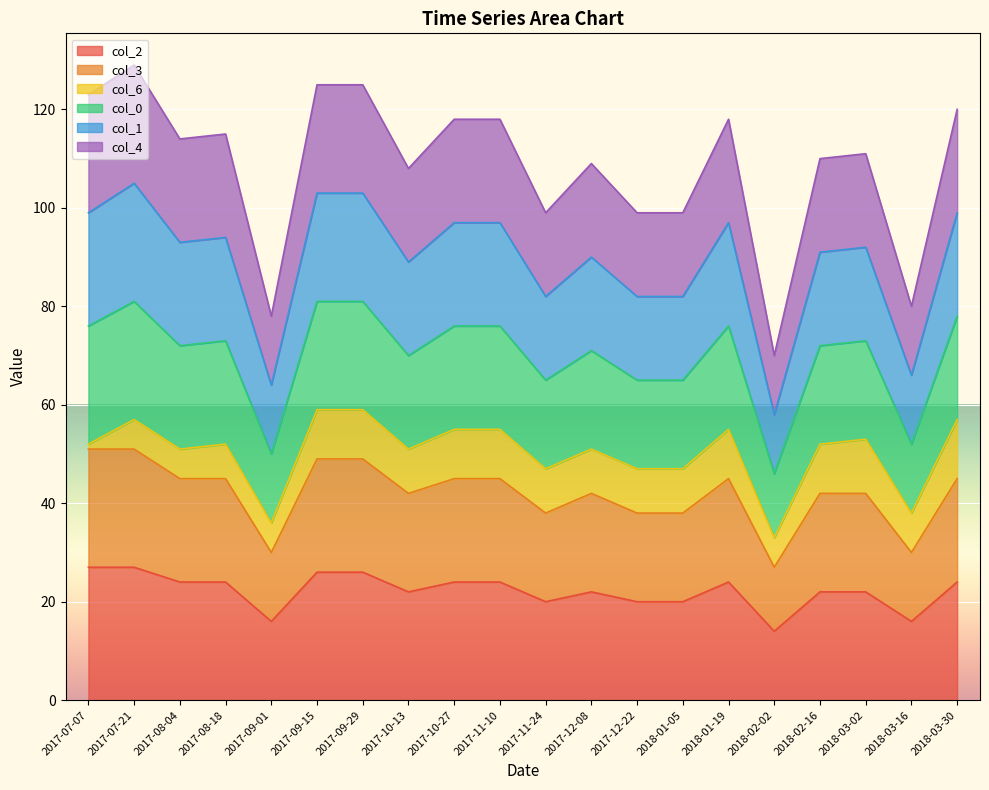

What are all the series names shown in the legend?

col_2, col_3, col_6, col_0, col_1, col_4